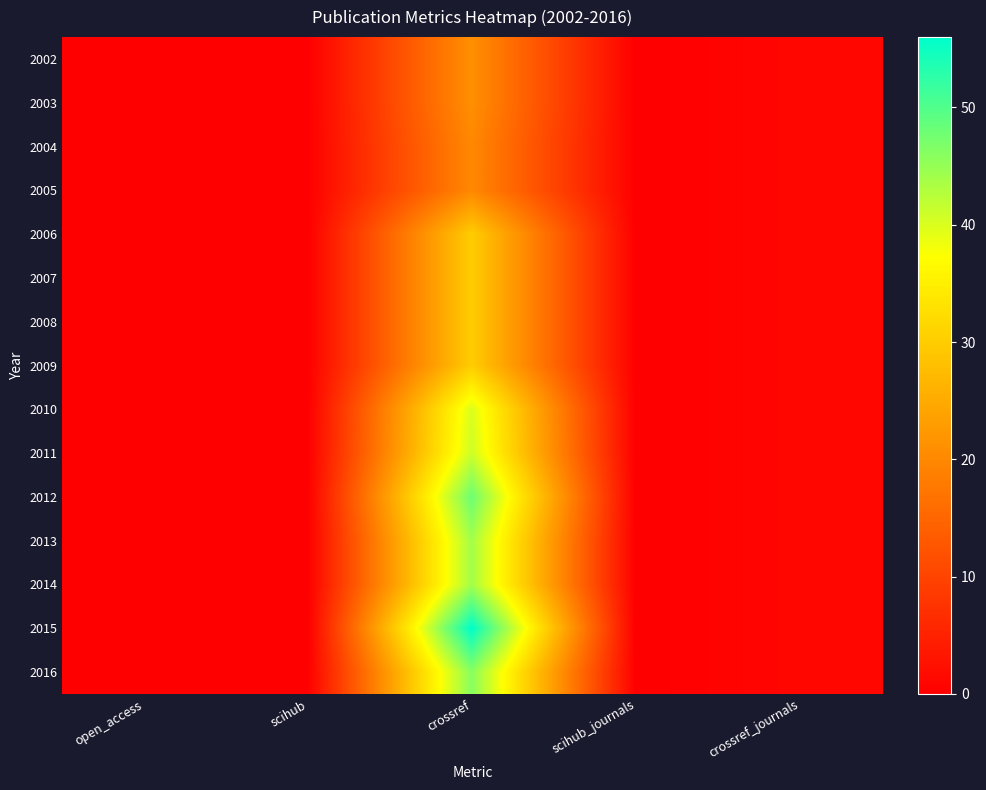

What is the maximum value shown in the chart?

56